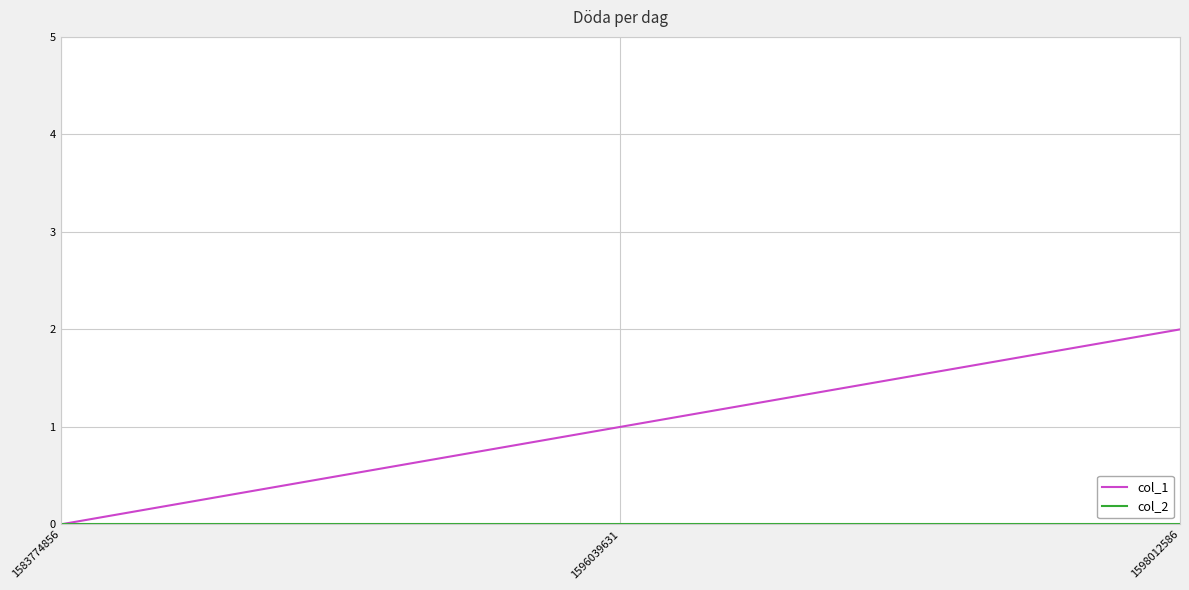

What is the total value across all series at 1598012586?

2